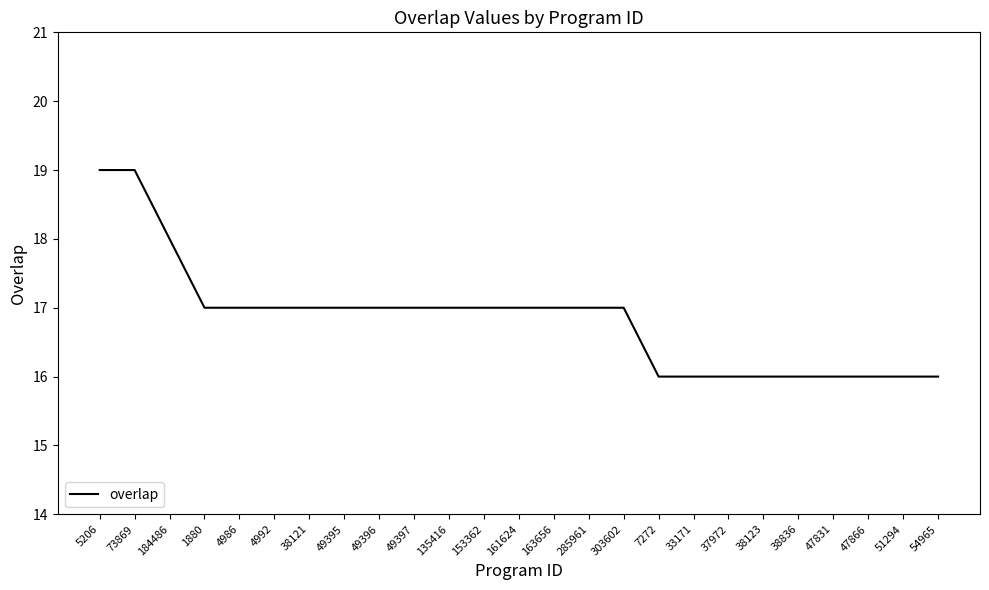

What is the maximum value shown in the chart?

19